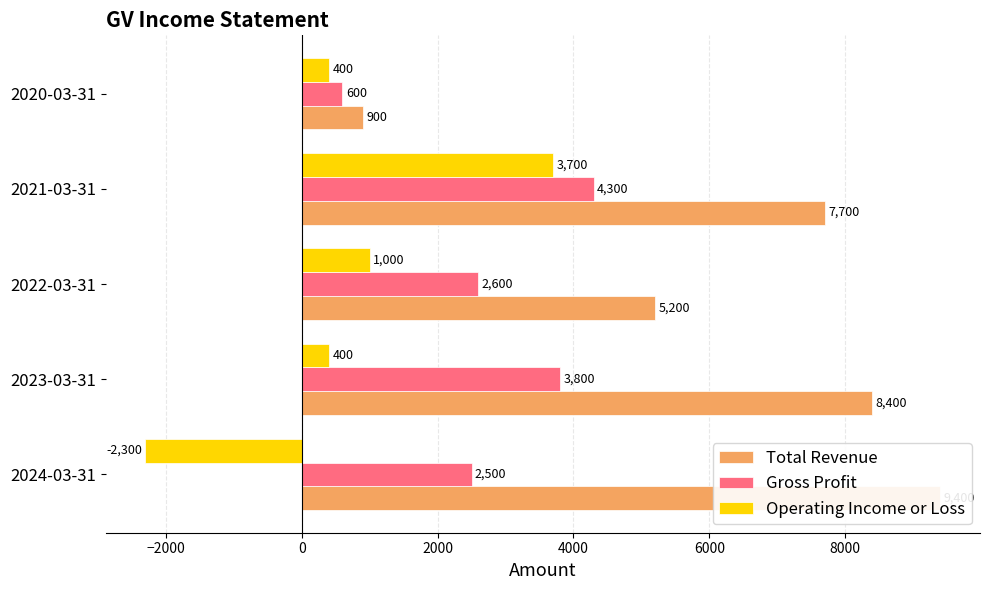

Reading right to left, list all the values displayed in this chart.

Total Revenue: 900	7700	5200	8400	9400
Gross Profit: 600	4300	2600	3800	2500
Operating Income or Loss: 400	3700	1000	400	-2300